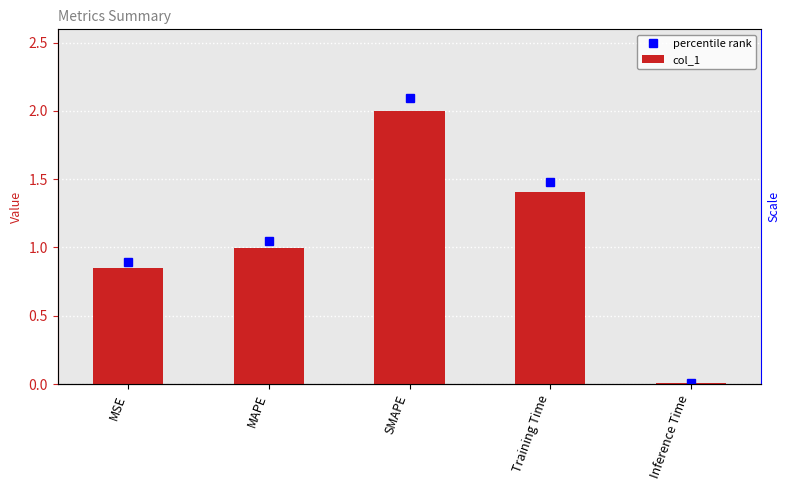

Which series has the largest total across all categories?

percentile rank